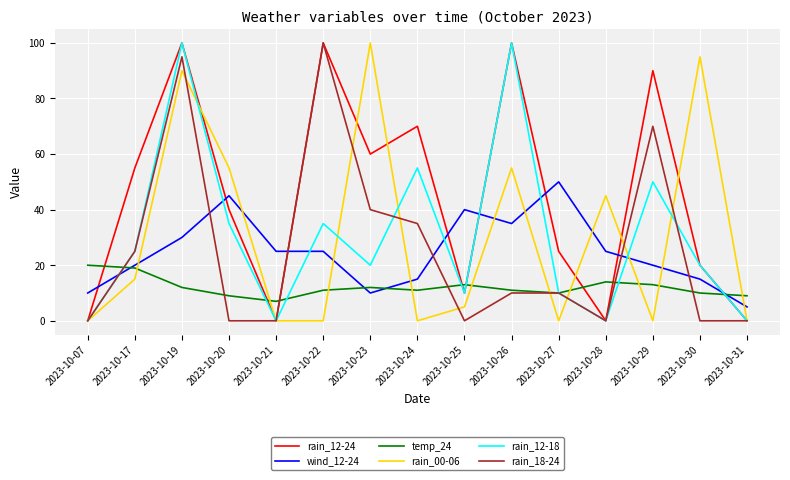

What is the difference between the second highest and minimum values in the rain_00-06 series?

95